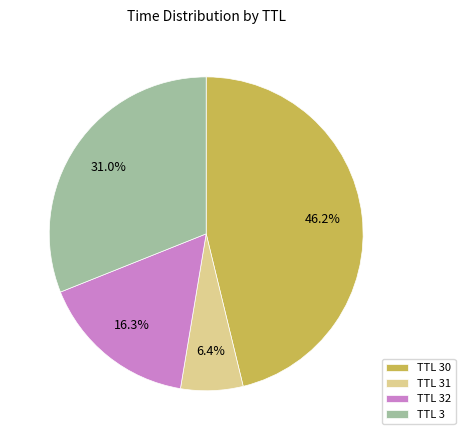

Which slice is the largest?

TTL 30